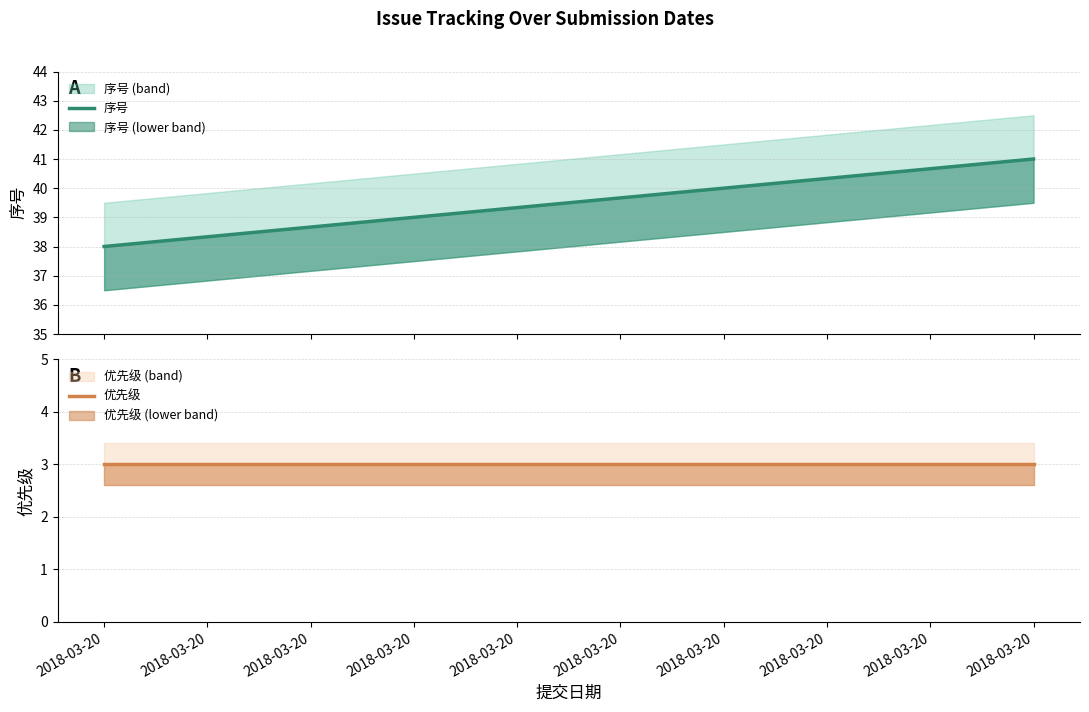

What is the minimum value shown in the chart?

3